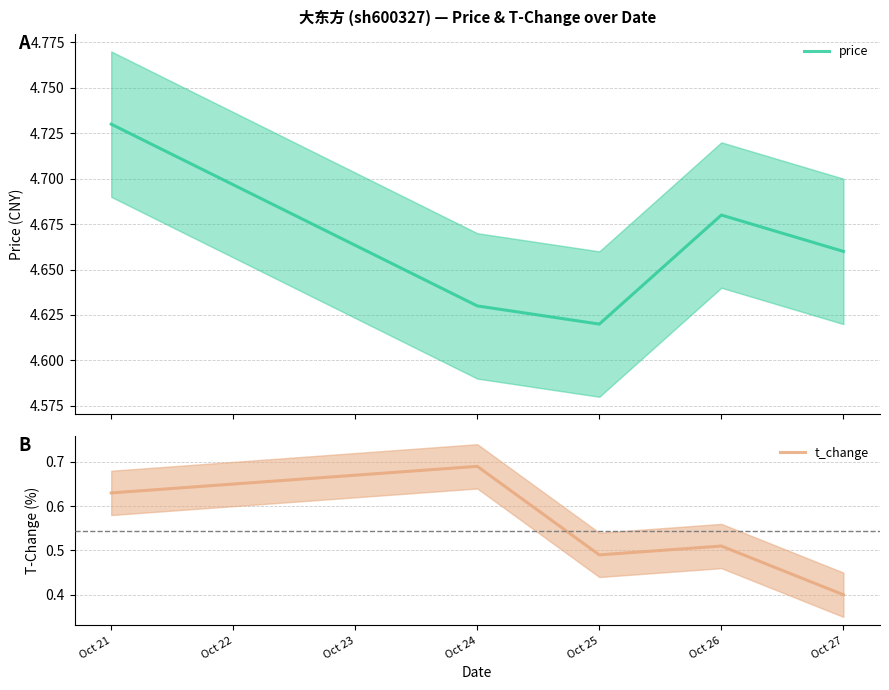

The value of t_change at Oct 27 is 0.7. True or false?

False